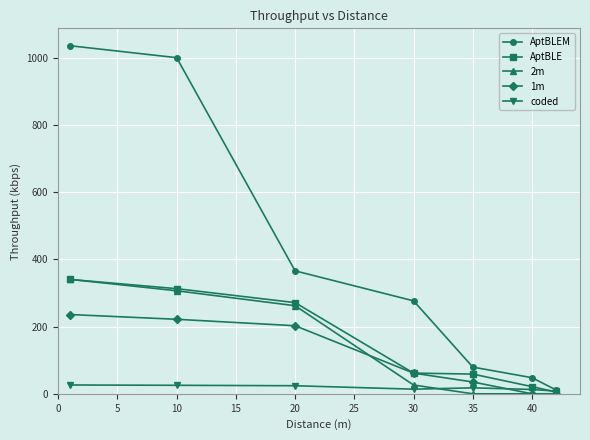

What is the value of the 1m point at the 4th from the left?

61.5